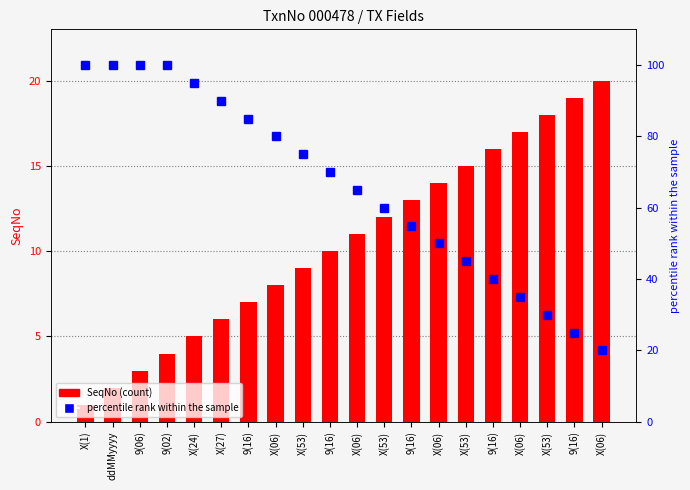

What is the average value of the percentile rank within the sample series?

66